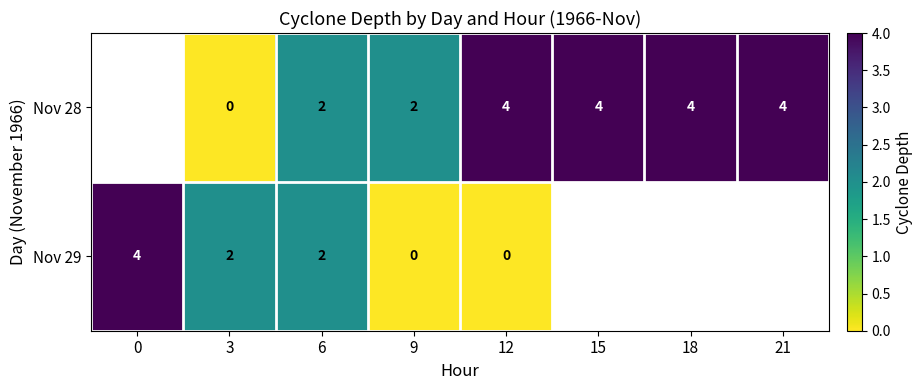

What is the spread (max minus min) of values at 12?

4